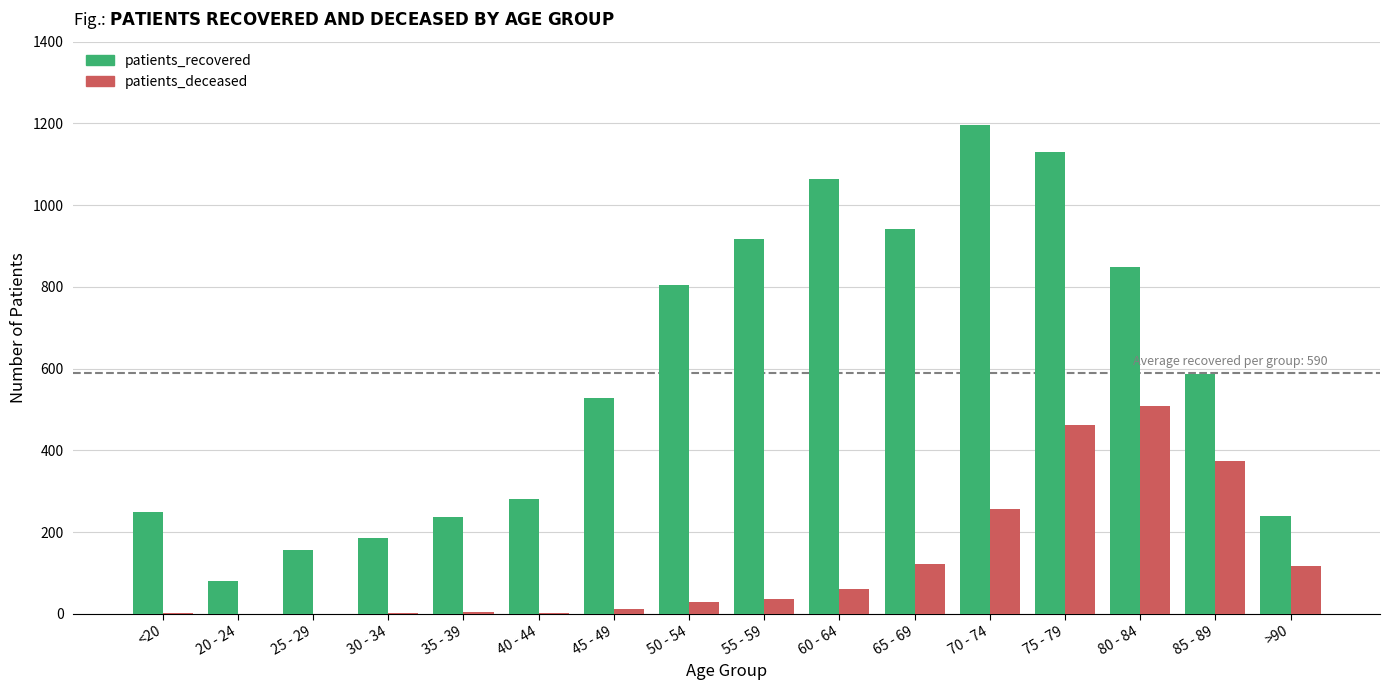

How many categories are shown in the chart?

16